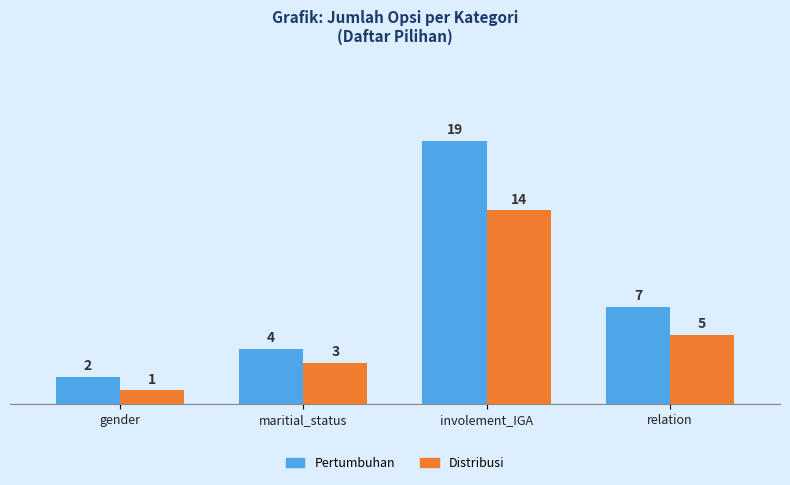

What is the total value across all series at gender?

3